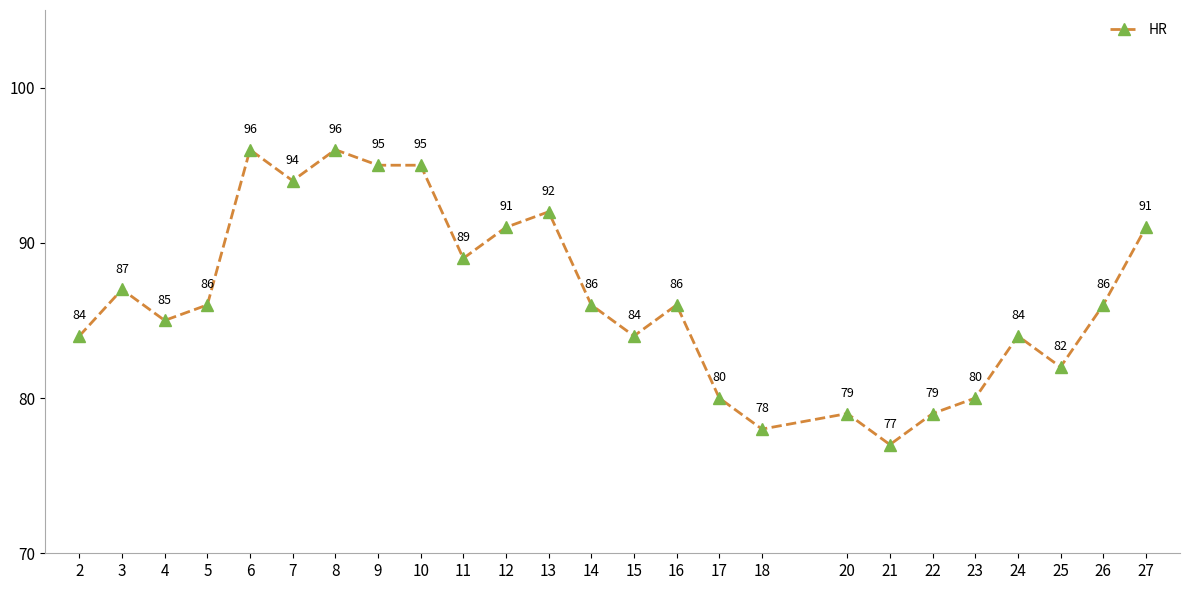

Read the value at 7.

94